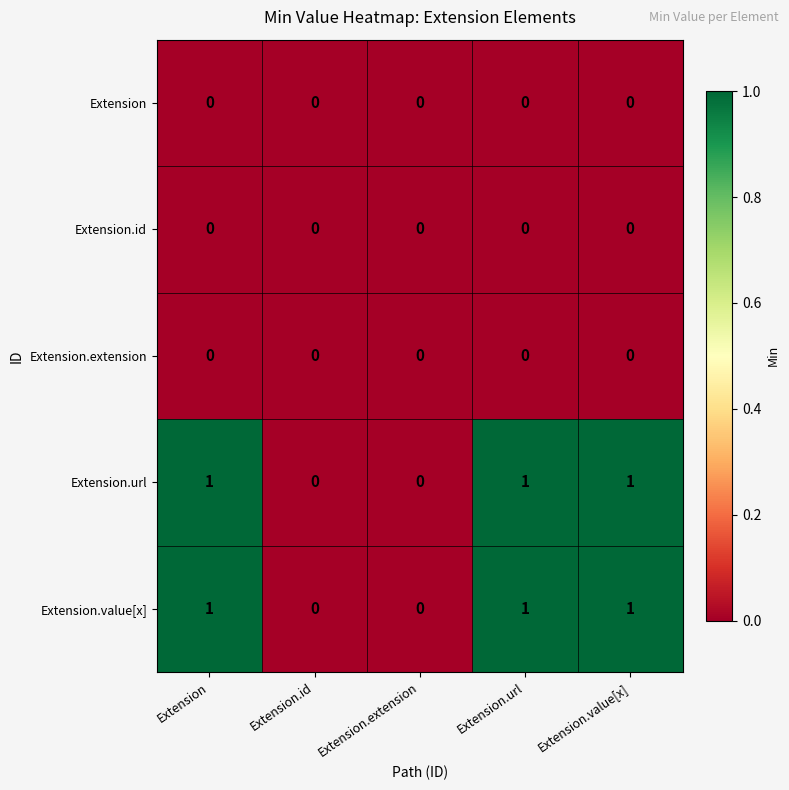

Reading right to left, transcribe all the data shown in this chart.

Extension: 0	0	0	0	0
Extension.id: 0	0	0	0	0
Extension.extension: 0	0	0	0	0
Extension.url: 1	1	0	0	1
Extension.value[x]: 1	1	0	0	1